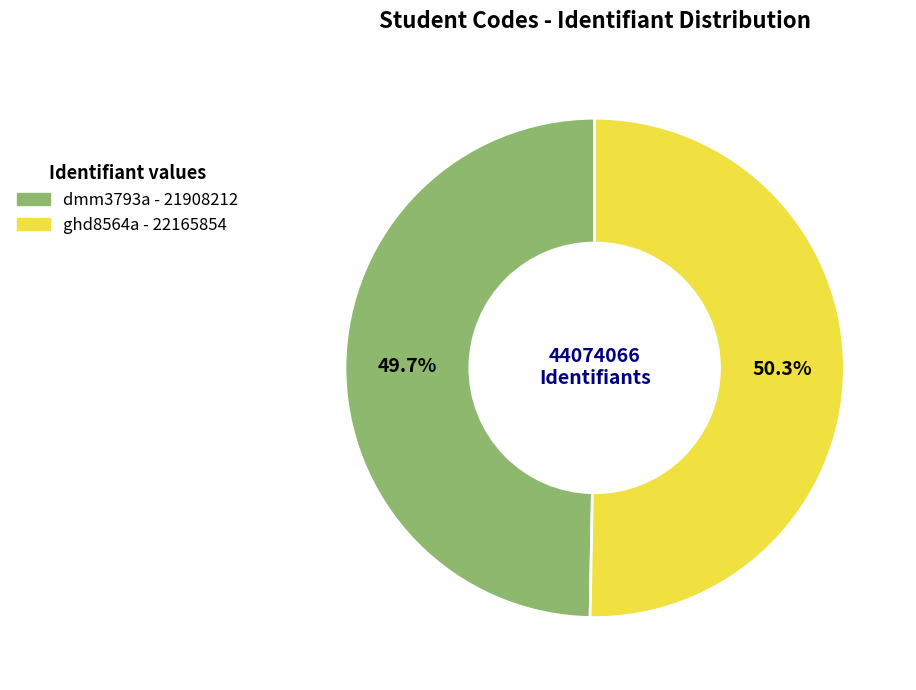

Approximately how many times larger is the value at dmm3793a compared to ghd8564a?

1.0